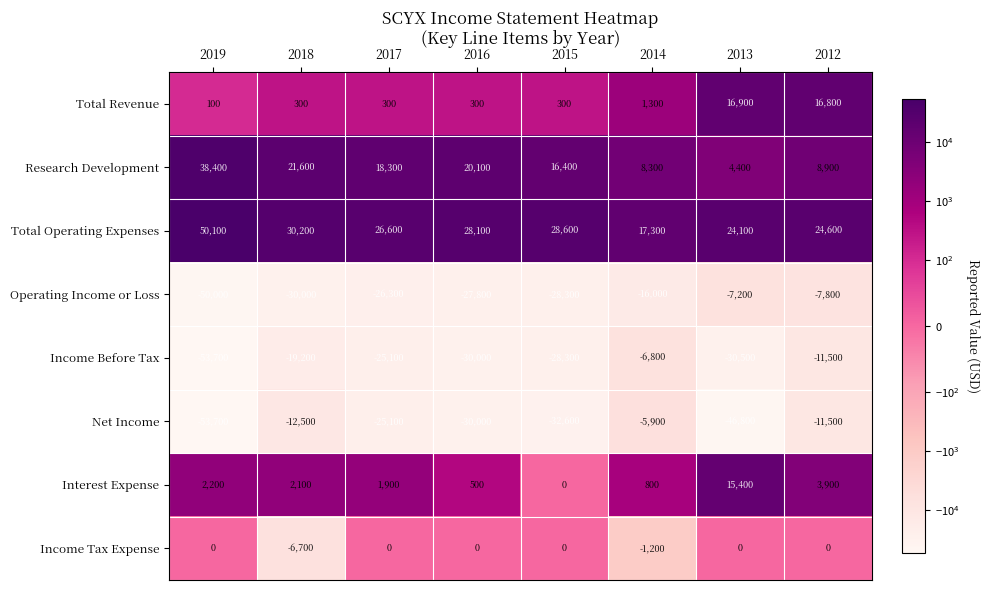

Which category has the lowest value in the Research Development series?

2013